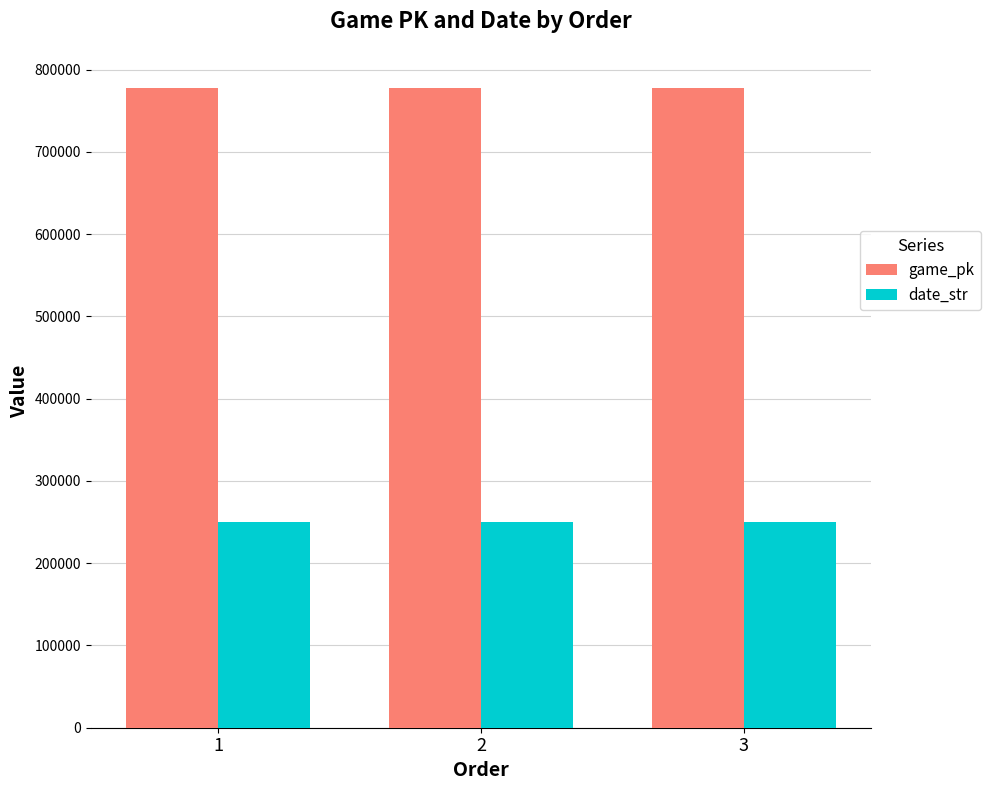

At how many categories does at least one series exceed 258862?

3